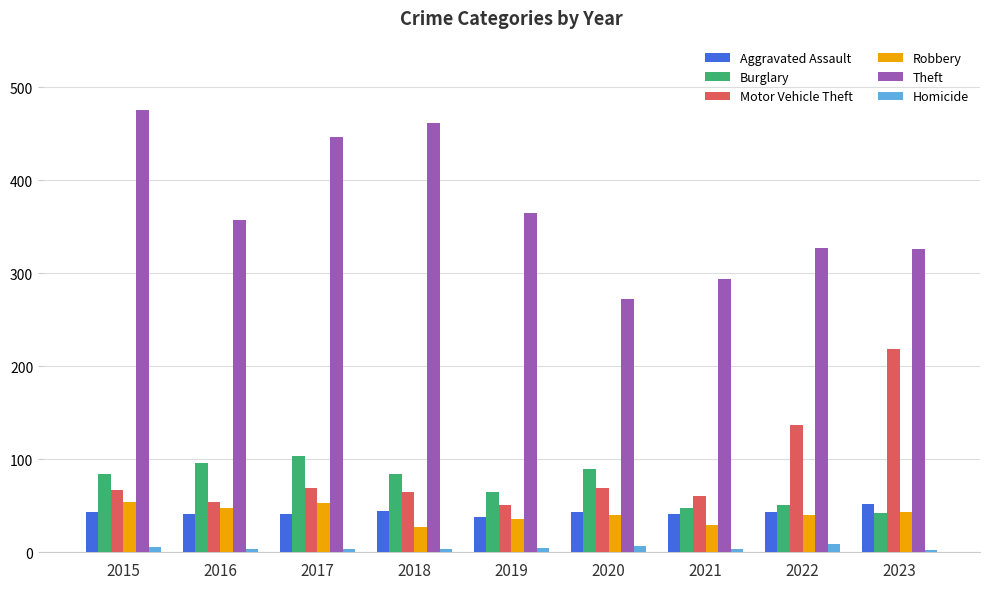

Between 2015 and 2020, which series saw the biggest shift?

Theft